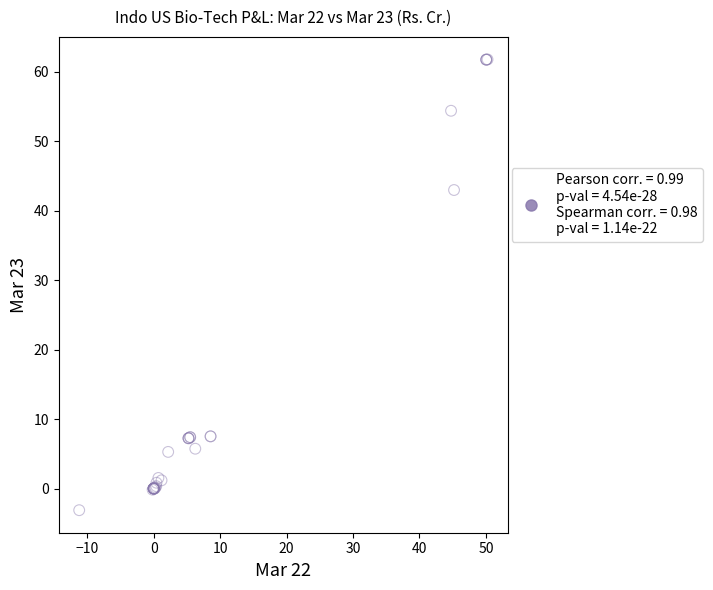

What Y value in the scatter plot is closest to 29?

43.0